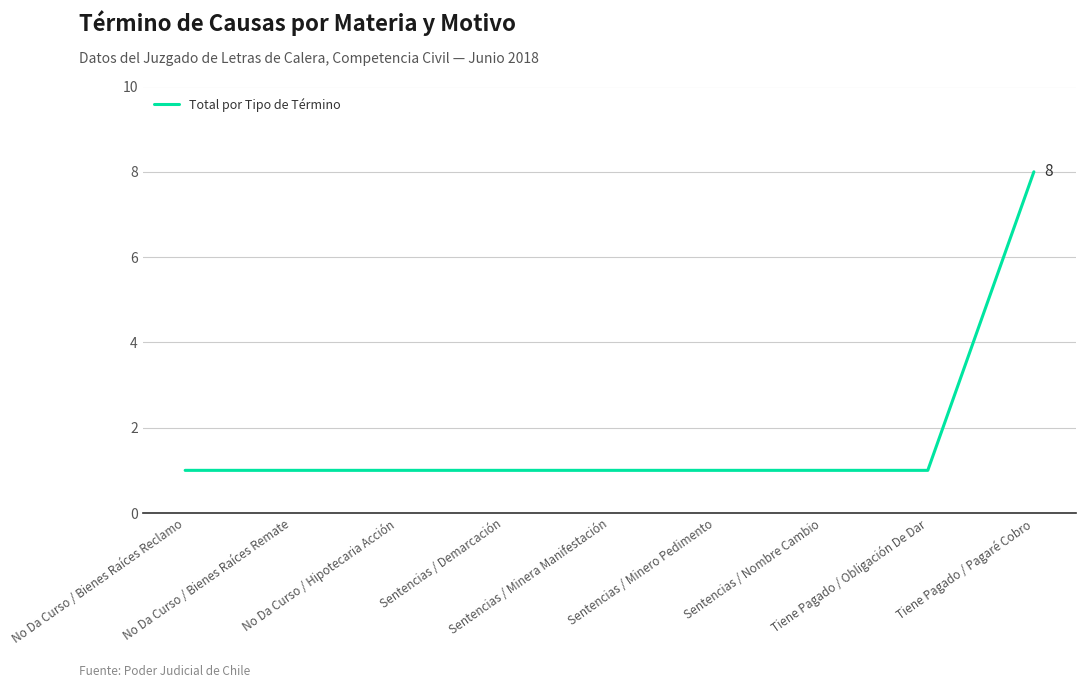

What is the sum of all values?

16